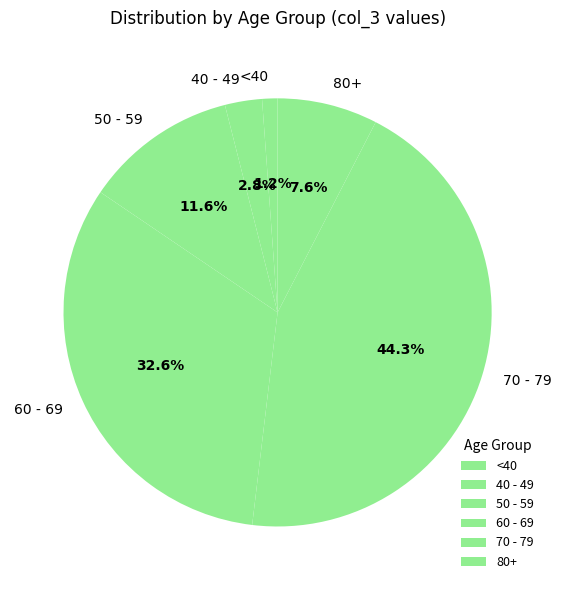

Does any single category account for the majority?

No